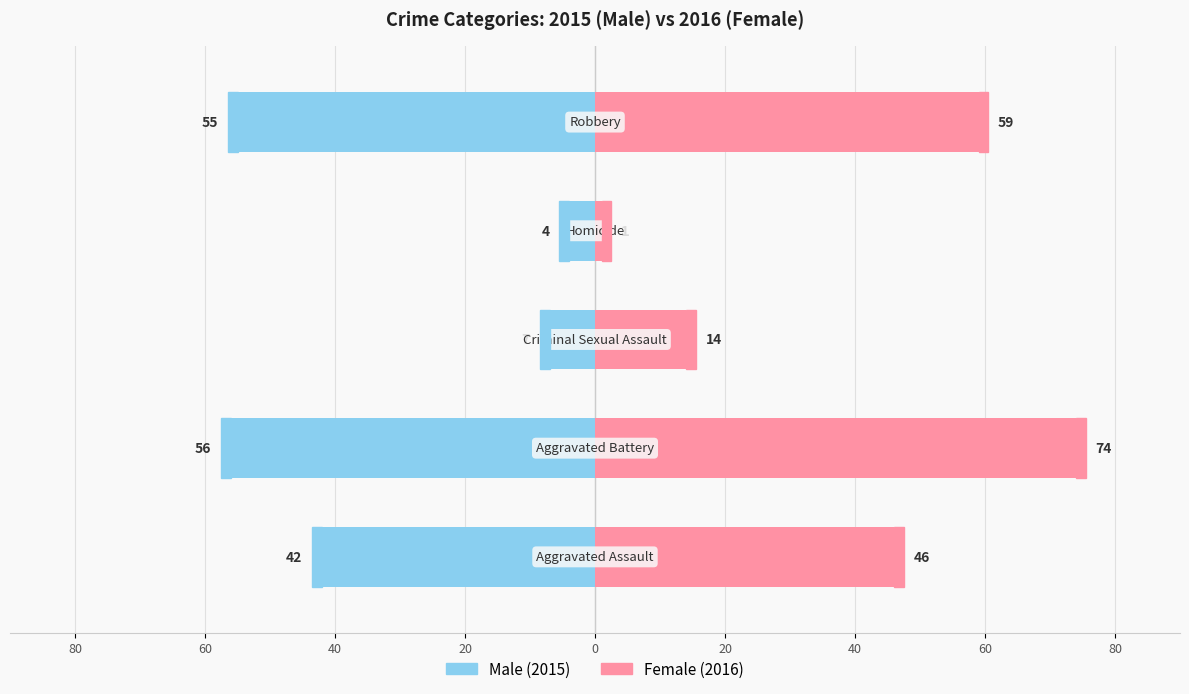

What is the value of the Male bar at the 3rd from the left?

-7